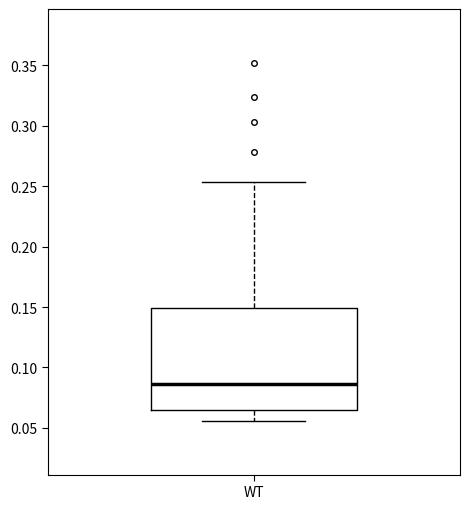

Read this box plot against the y-axis: the position of the median line, the range covered by the box, and the ends of both whiskers. The values are not printed on the chart, so give them approximately, as read against the axis.

median 0.085, box 0.065 to 0.150, whiskers 0.055 to 0.255